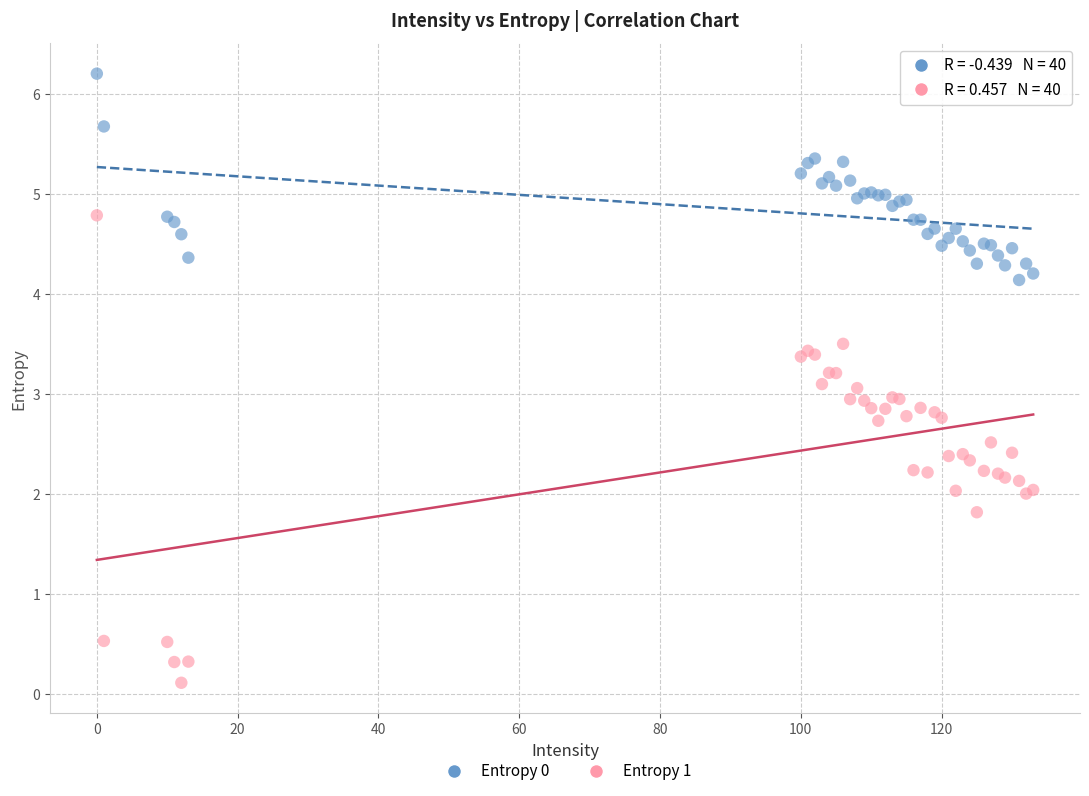

Which series contains the highest Y value?

Entropy 0